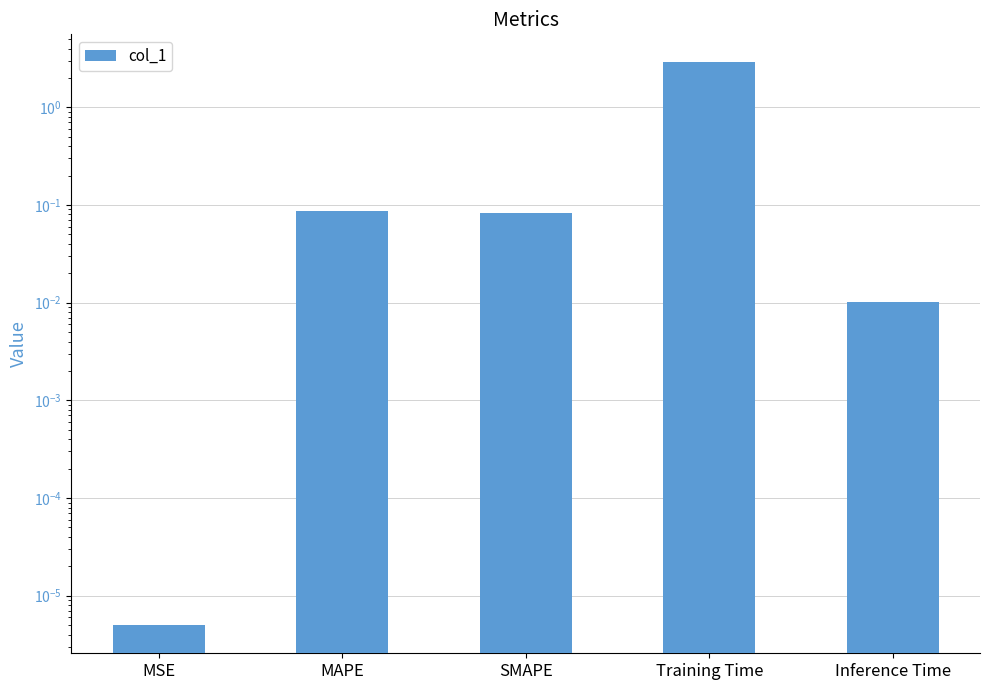

What is the sum of all values?

3.1